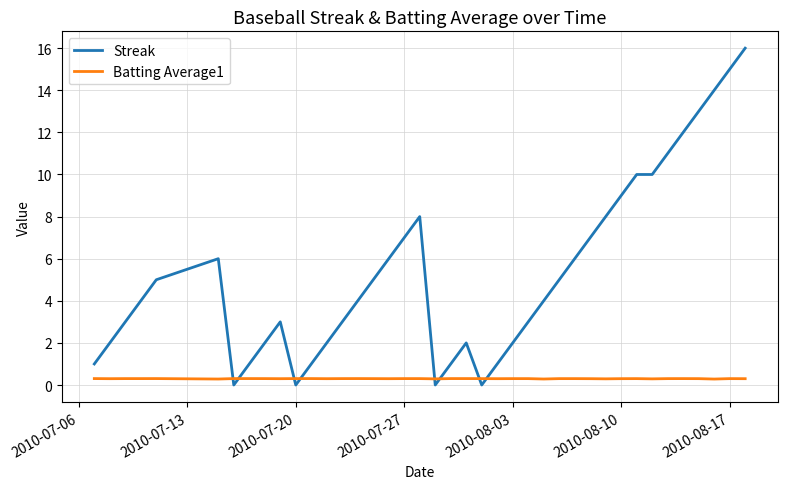

Which series has the largest total across all categories?

Streak